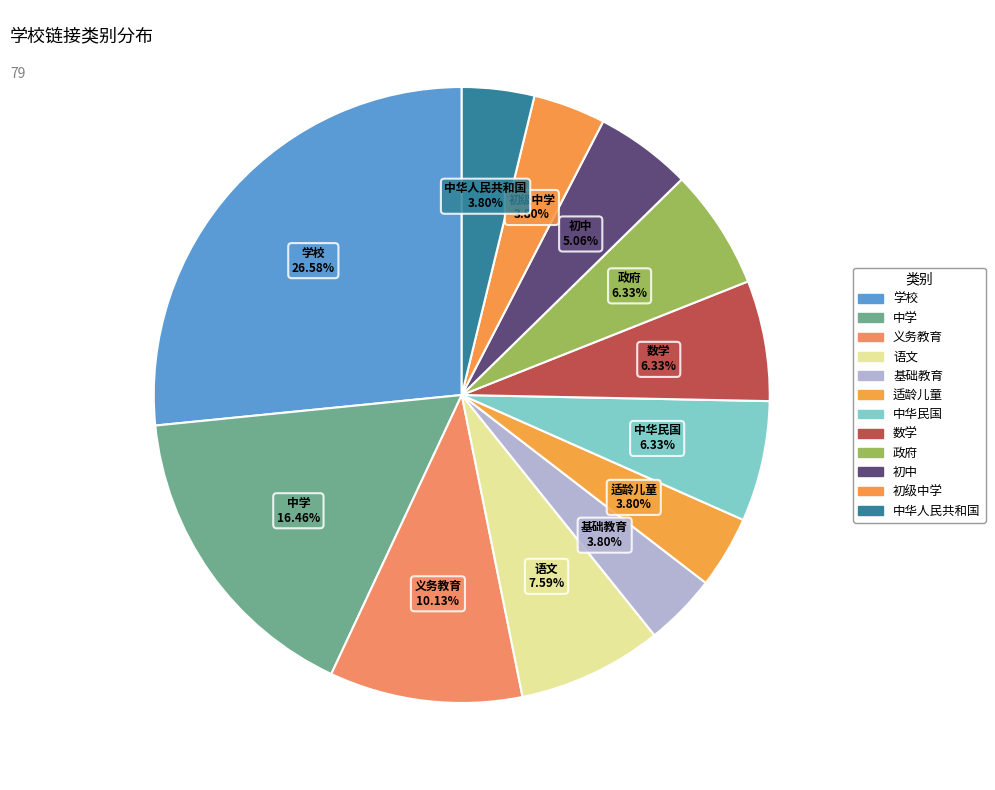

To the nearest percent, what portion does 语文 represent?

8%